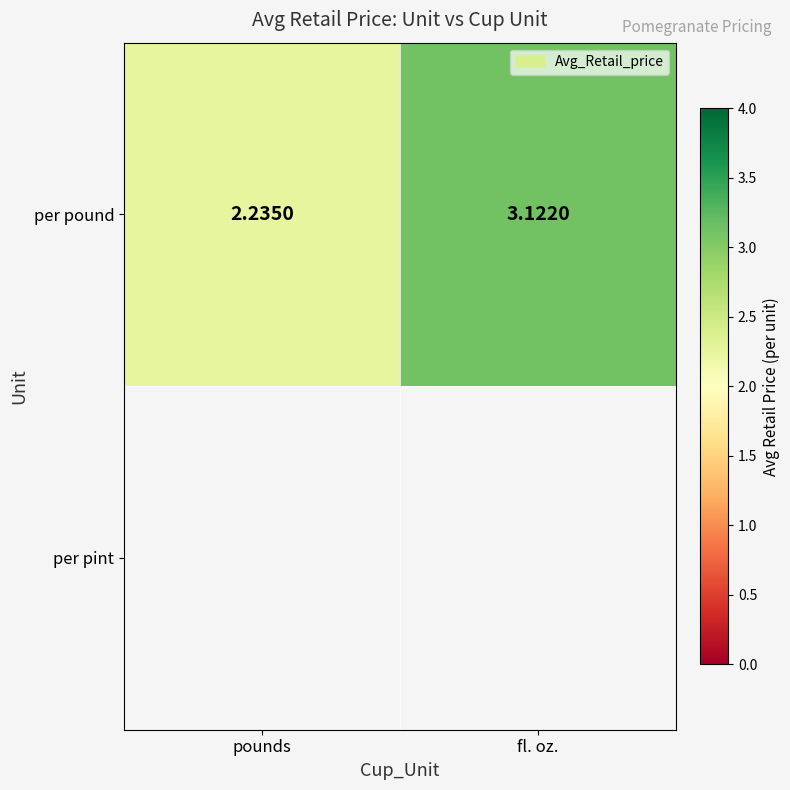

What is the maximum value shown in the chart?

3.1